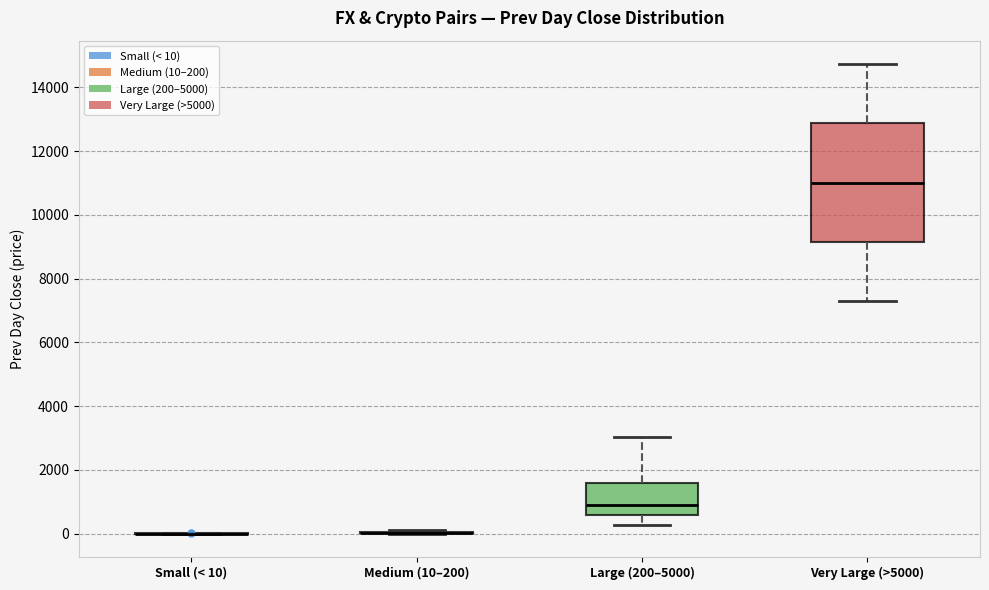

Reading left to right, transcribe this box plot: for each box, give where its median line is, the range the box spans, and where its two whiskers end, as read against the y-axis. The values are not printed on the chart, so give them approximately, as read against the axis.

Small (< 10): box collapsed to a line at 0, whiskers 0 to 0
Medium (10–200): box collapsed to a line at 0, whiskers 0 to 200
Large (200–5000): median 800, box 600 to 1600, whiskers 200 to 3000
Very Large (>5000): median 11000, box 9200 to 12800, whiskers 7200 to 14800